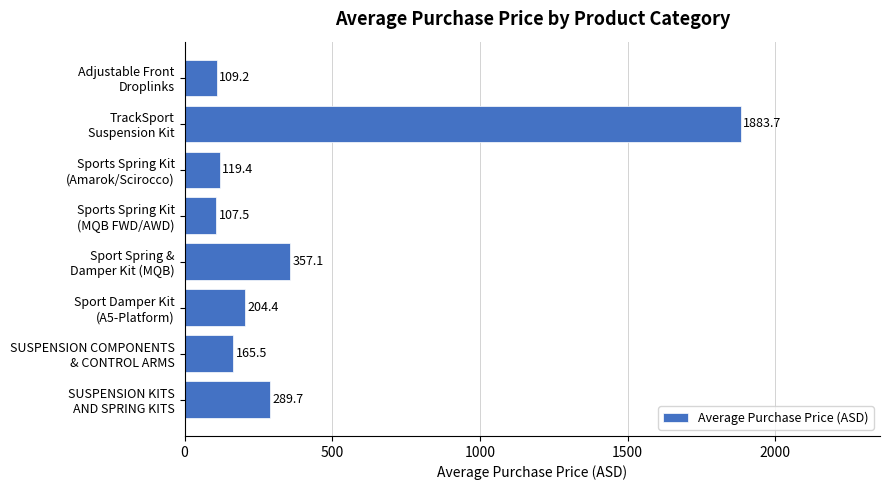

What is the greatest value displayed?

1883.7